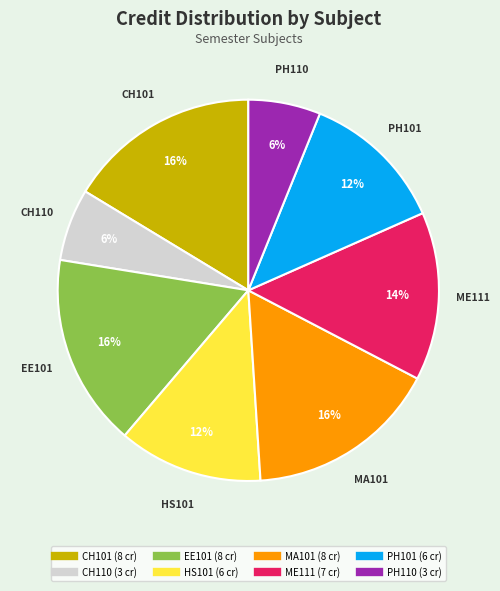

How many segments does this pie chart have?

8